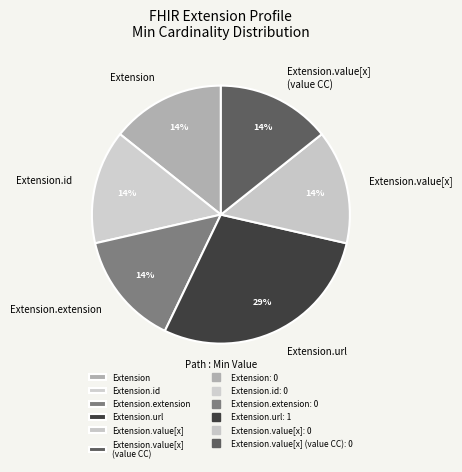

Is there any slice that represents more than half of the pie?

No